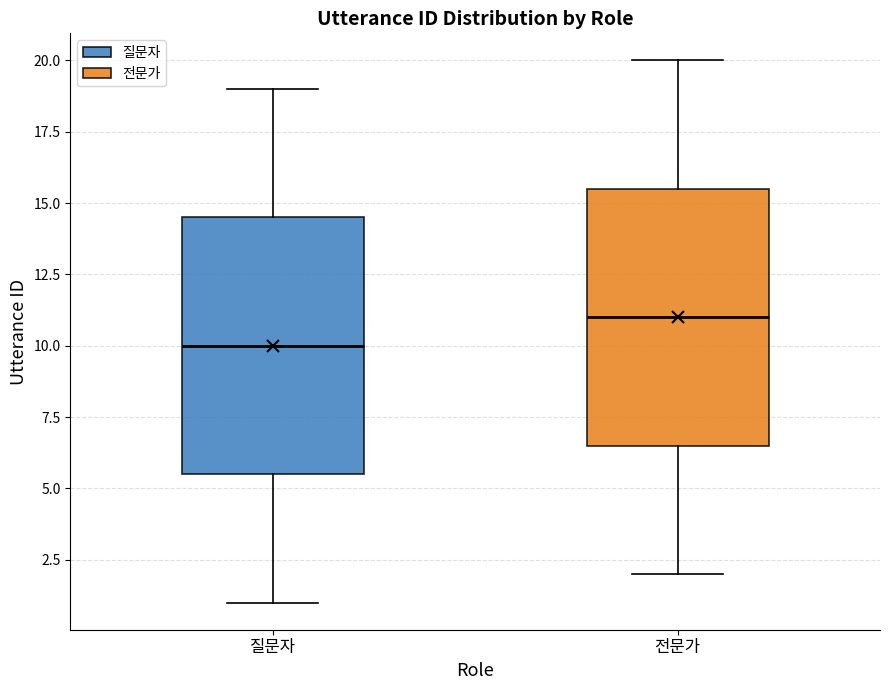

Which box has the lowest median line?

질문자